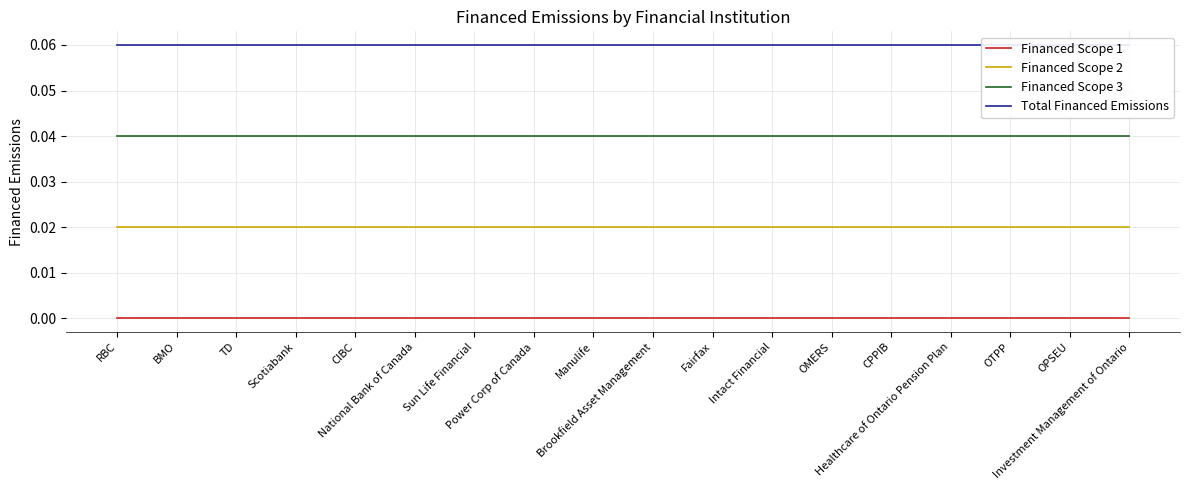

True or false: Total Financed Emissions and Financed Scope 2 intersect in this chart.

False